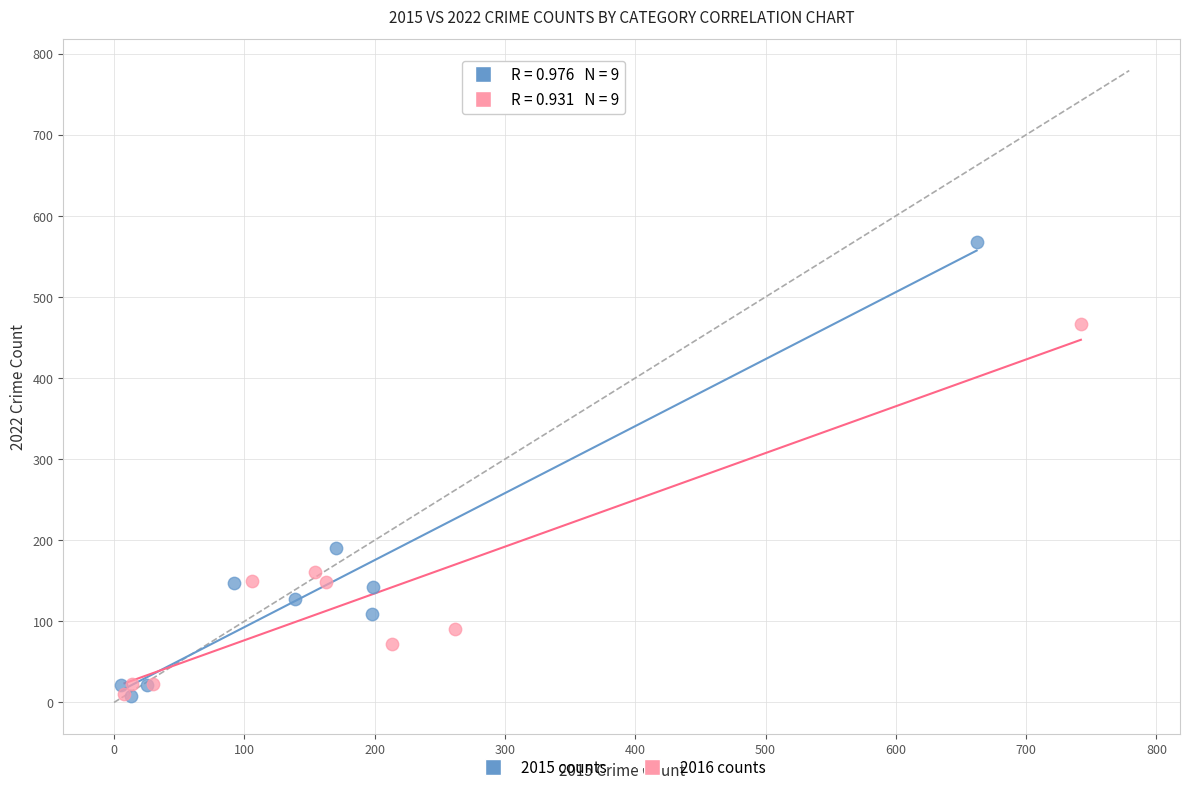

Which series contains the highest Y value?

2015 counts